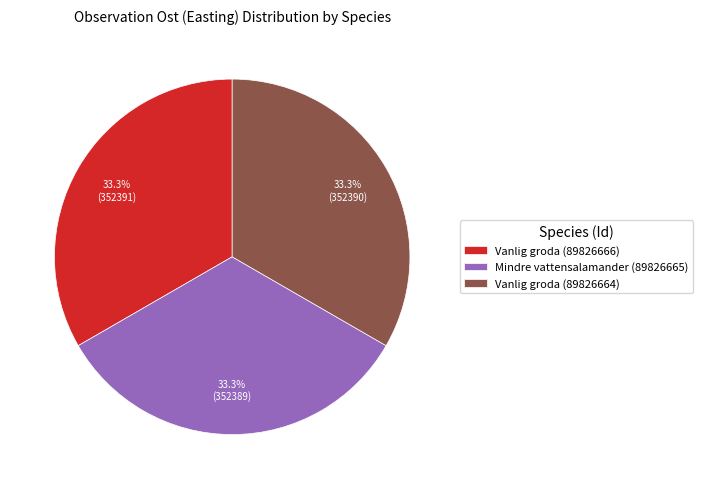

To the nearest percent, what portion does Vanlig groda (89826666) represent?

33%